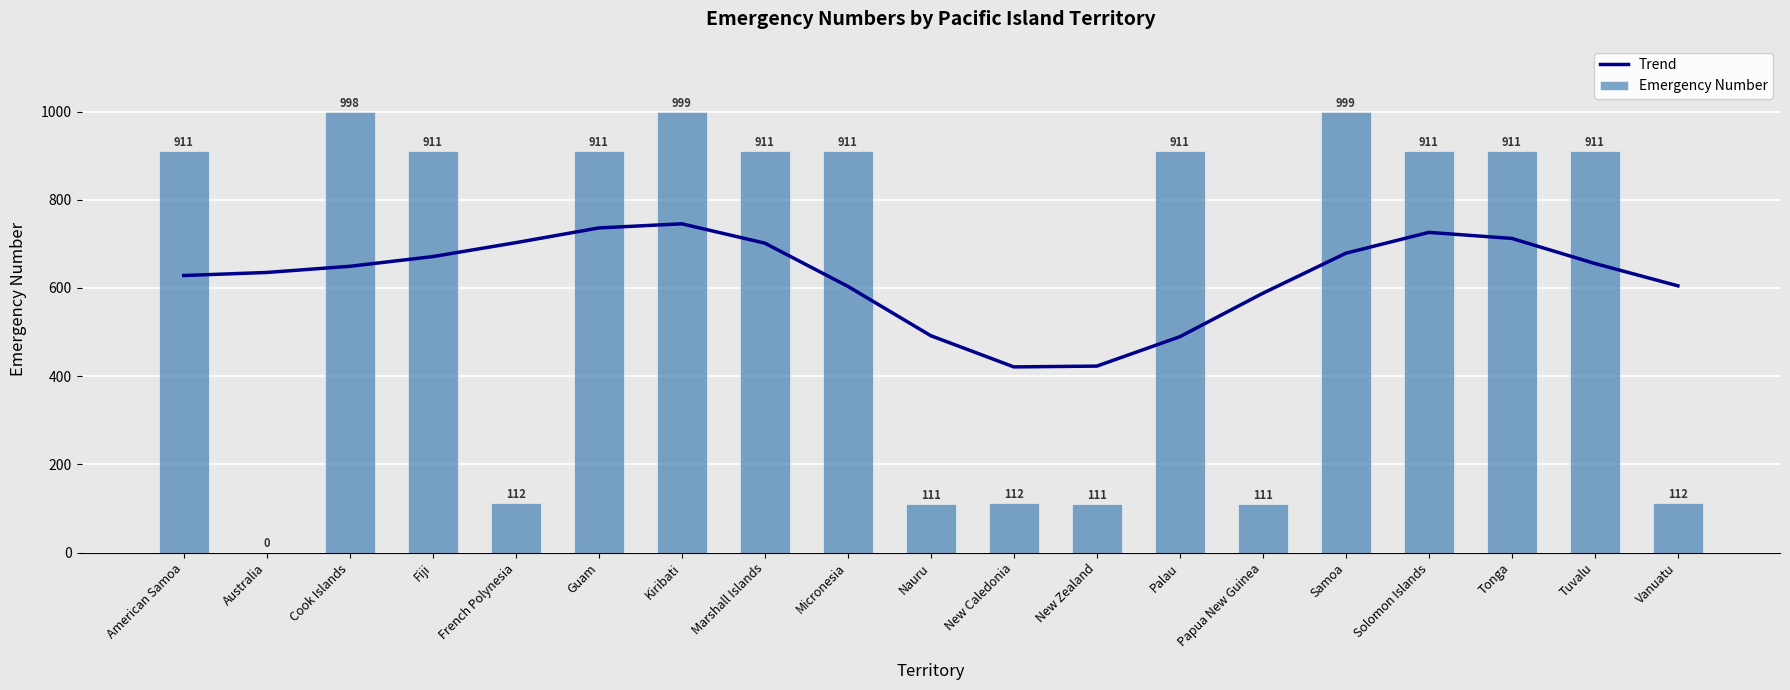

Is the value of Trend at Marshall Islands greater than the value of Emergency Number at American Samoa?

No